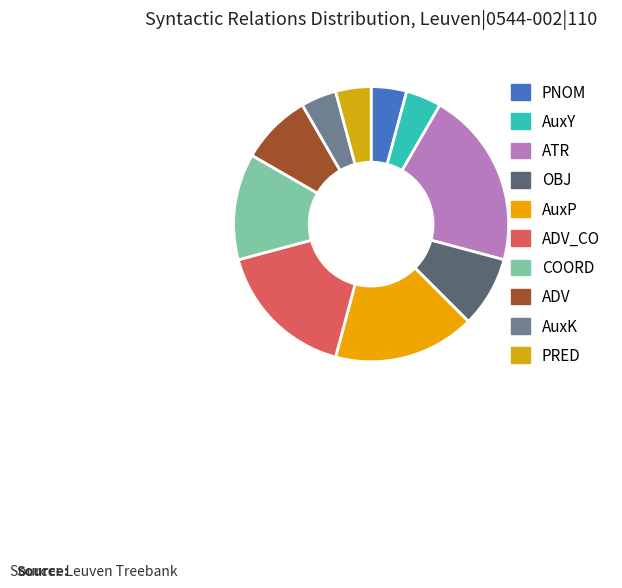

What portion of the pie excludes ADV_CO?

83.3%